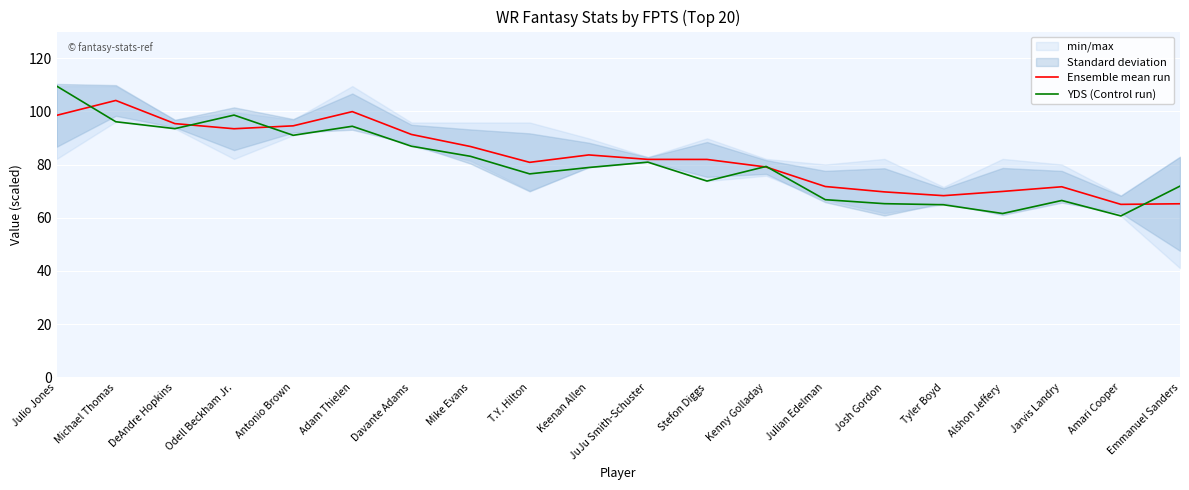

What is the maximum value for YDS (Control run)?

109.5